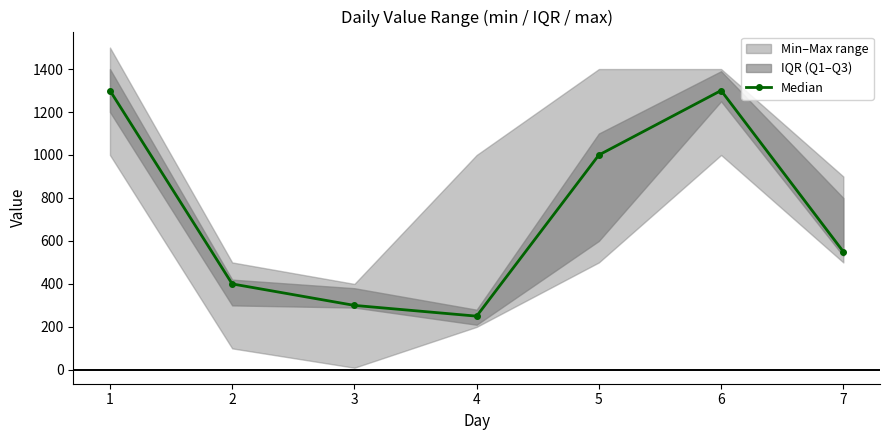

Between 2 and 4, which is larger?

2